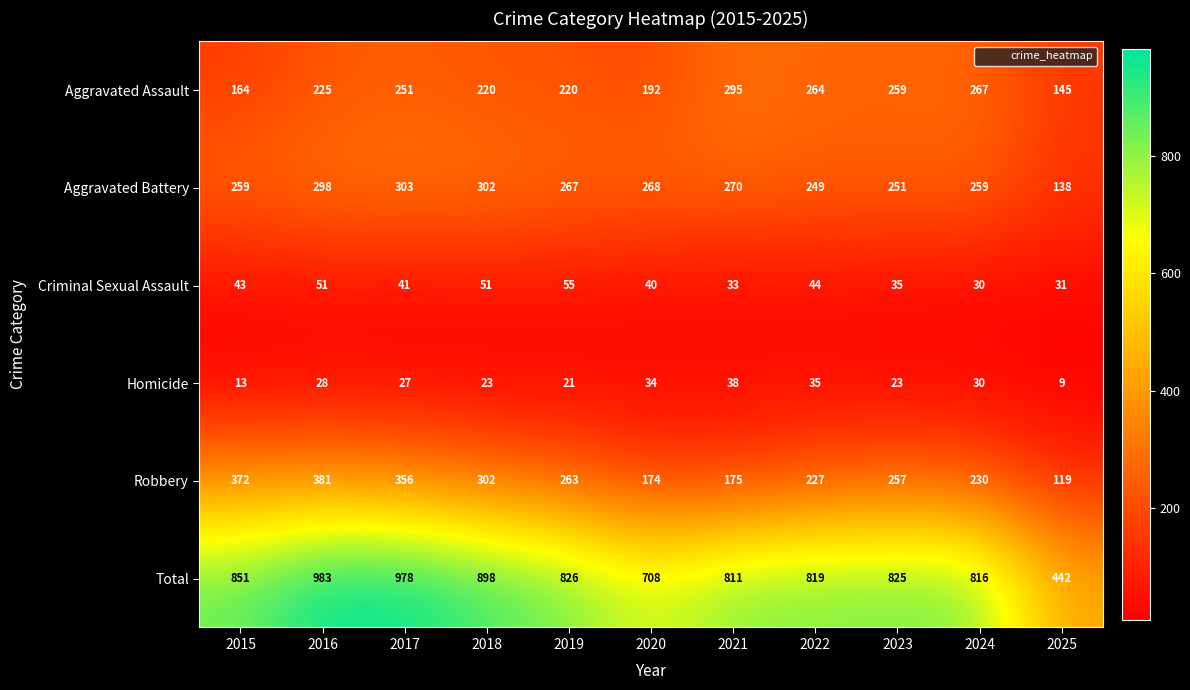

Which series has the largest range (max minus min)?

Total